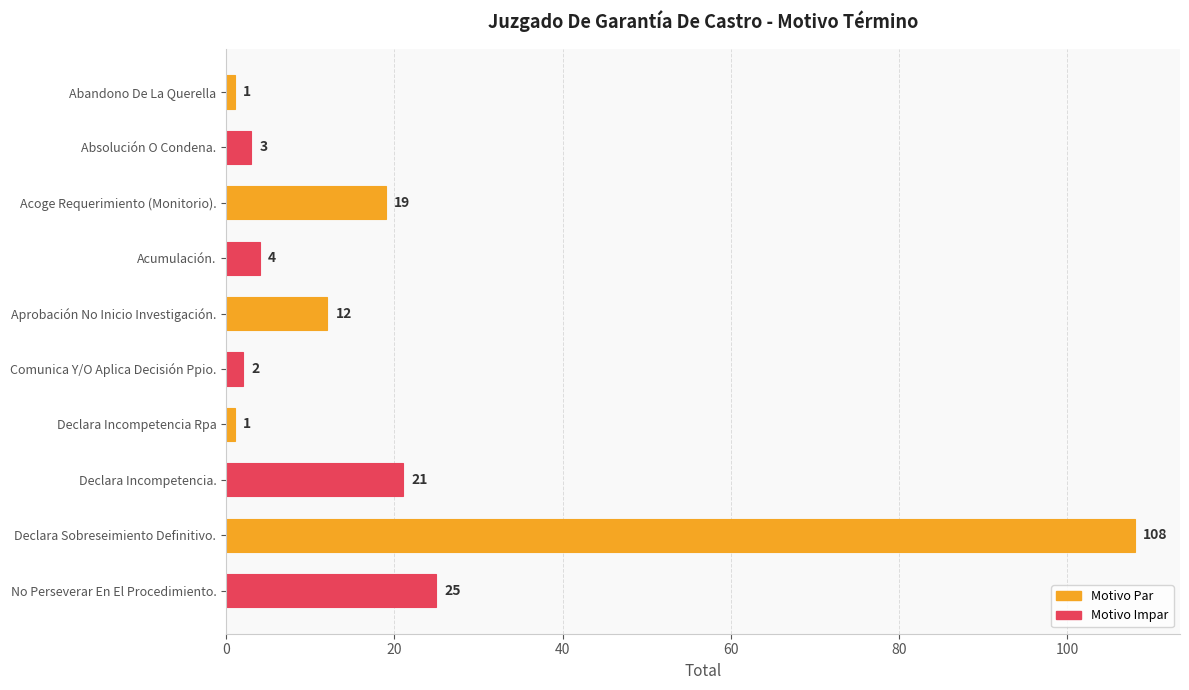

The chart shows a value of 5 at Acoge Requerimiento (Monitorio).. True or false?

False